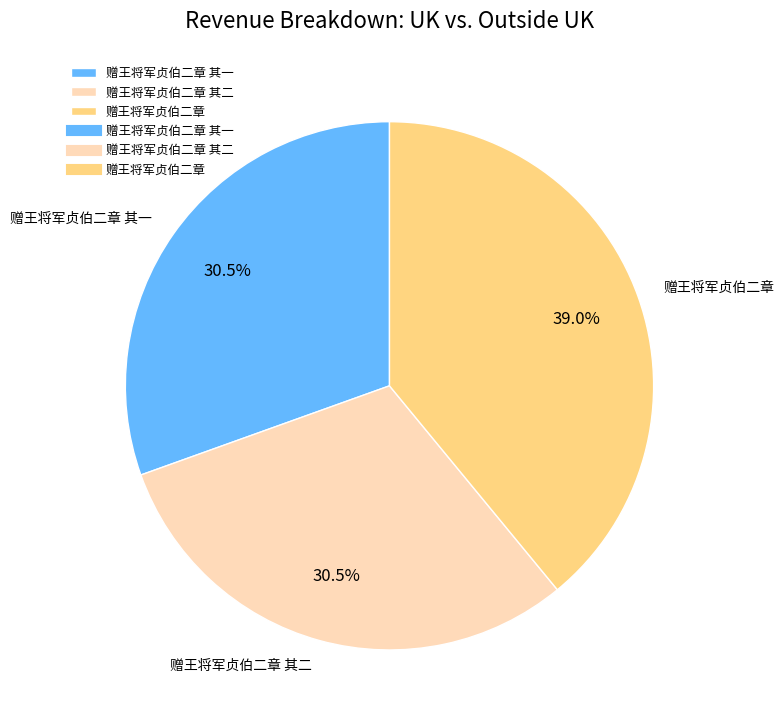

Approximately how many times larger is the value at 赠王将军贞伯二章 compared to 赠王将军贞伯二章 其二?

1.3